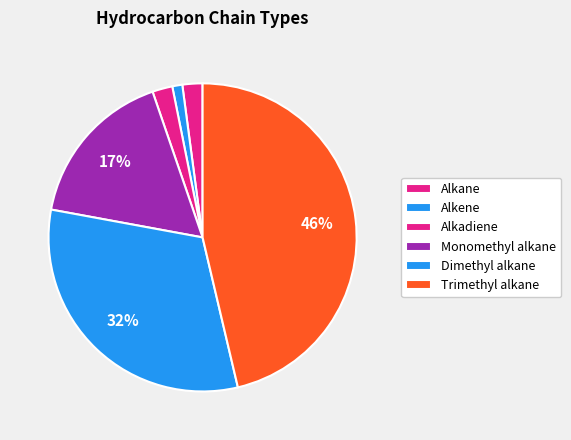

Is Trimethyl alkane the majority of the pie?

No